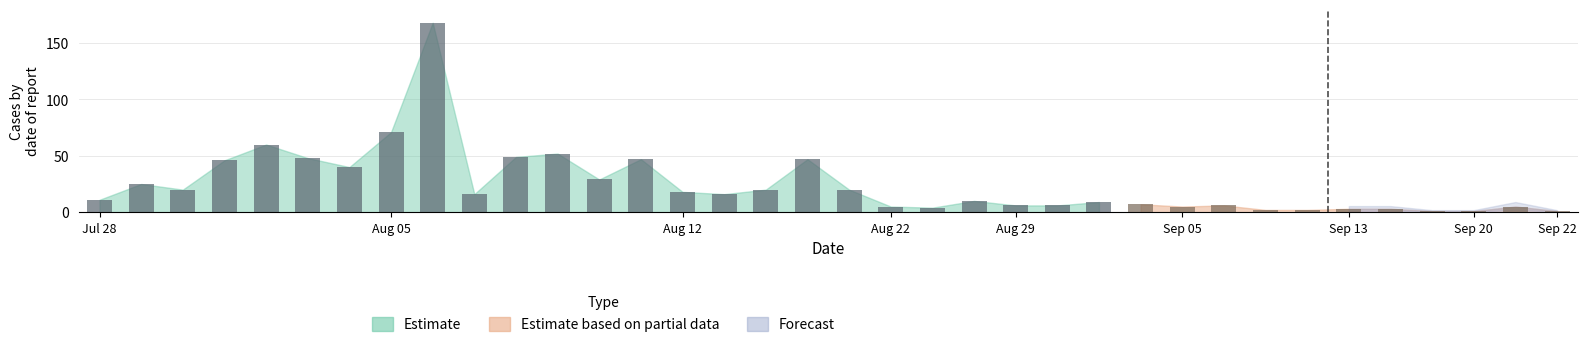

How many values are below 16?

18